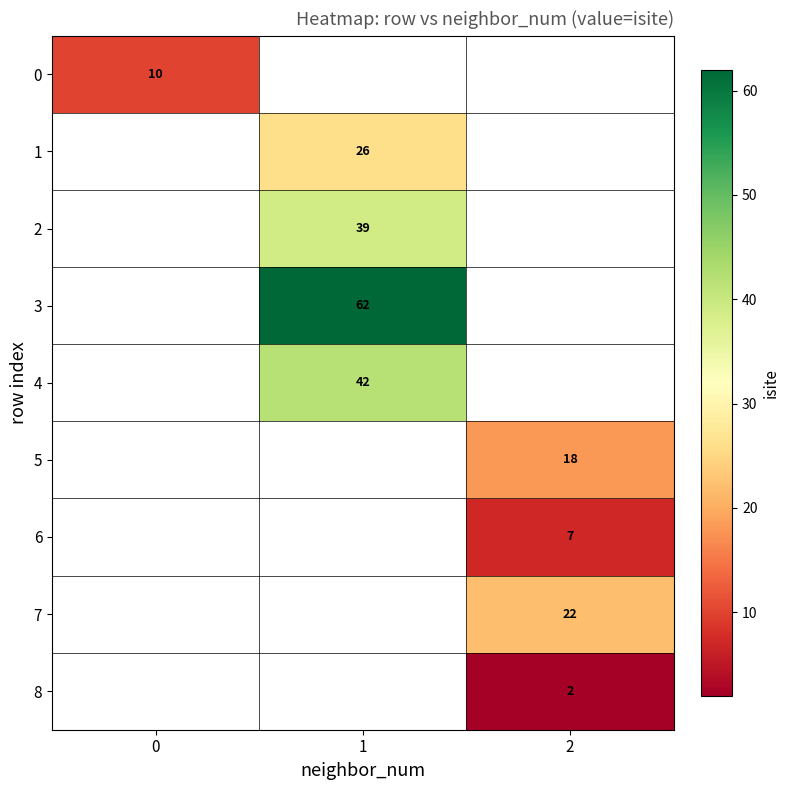

The 4 series shows 21.2 at 1. True or false?

False